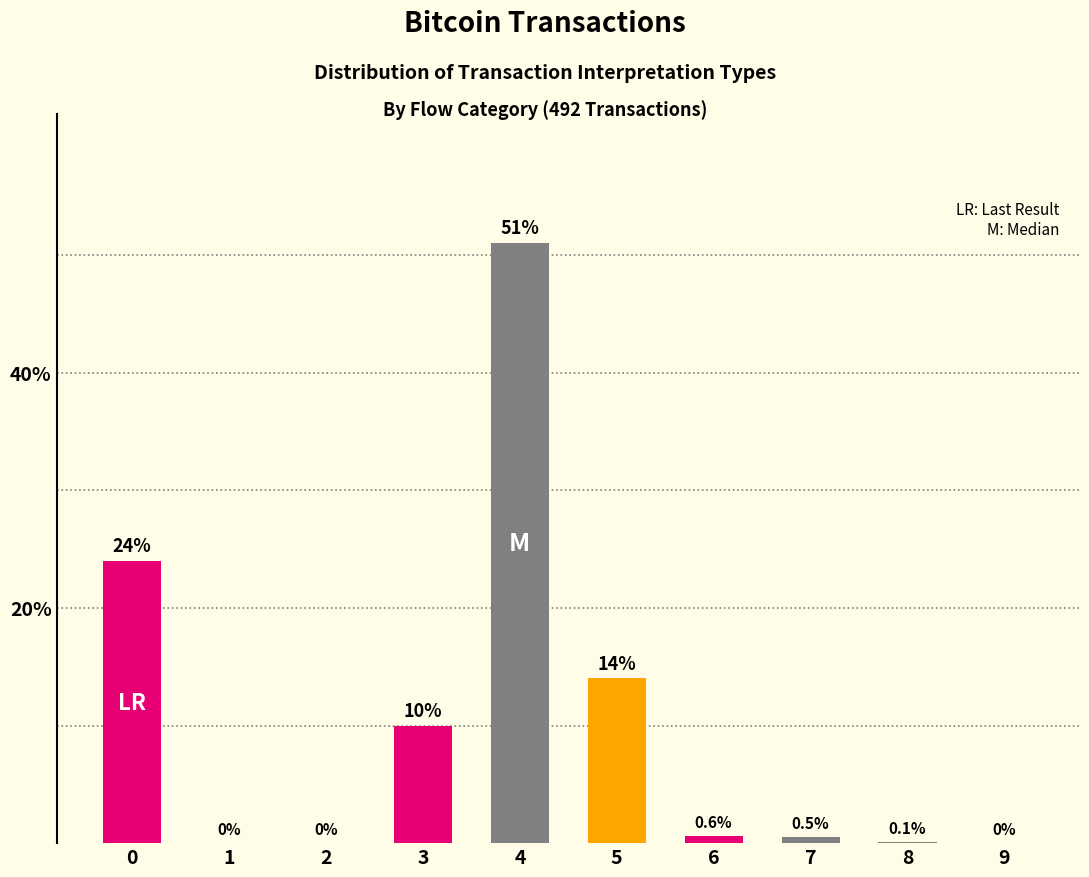

What is the sum of all values?

100.2